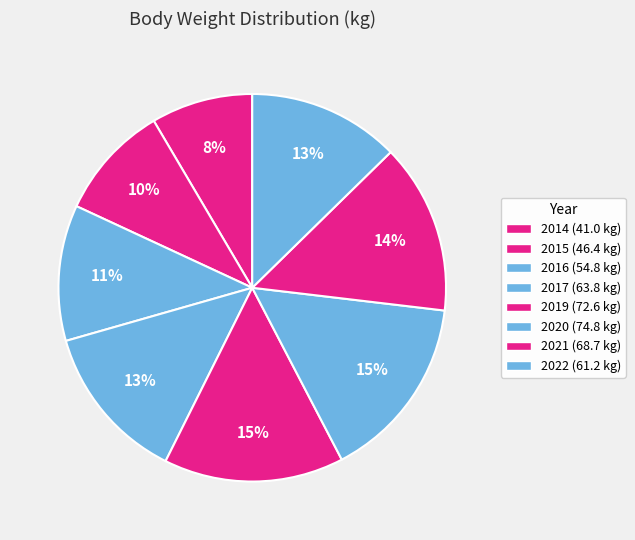

Is 2017 the majority of the pie?

No